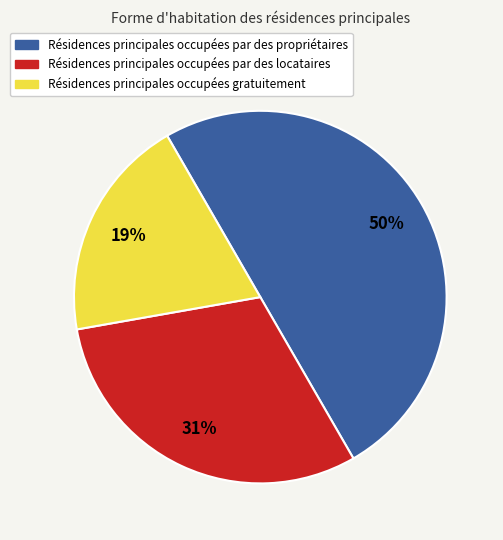

Which slice is the largest?

Résidences principales occupées par des propriétaires